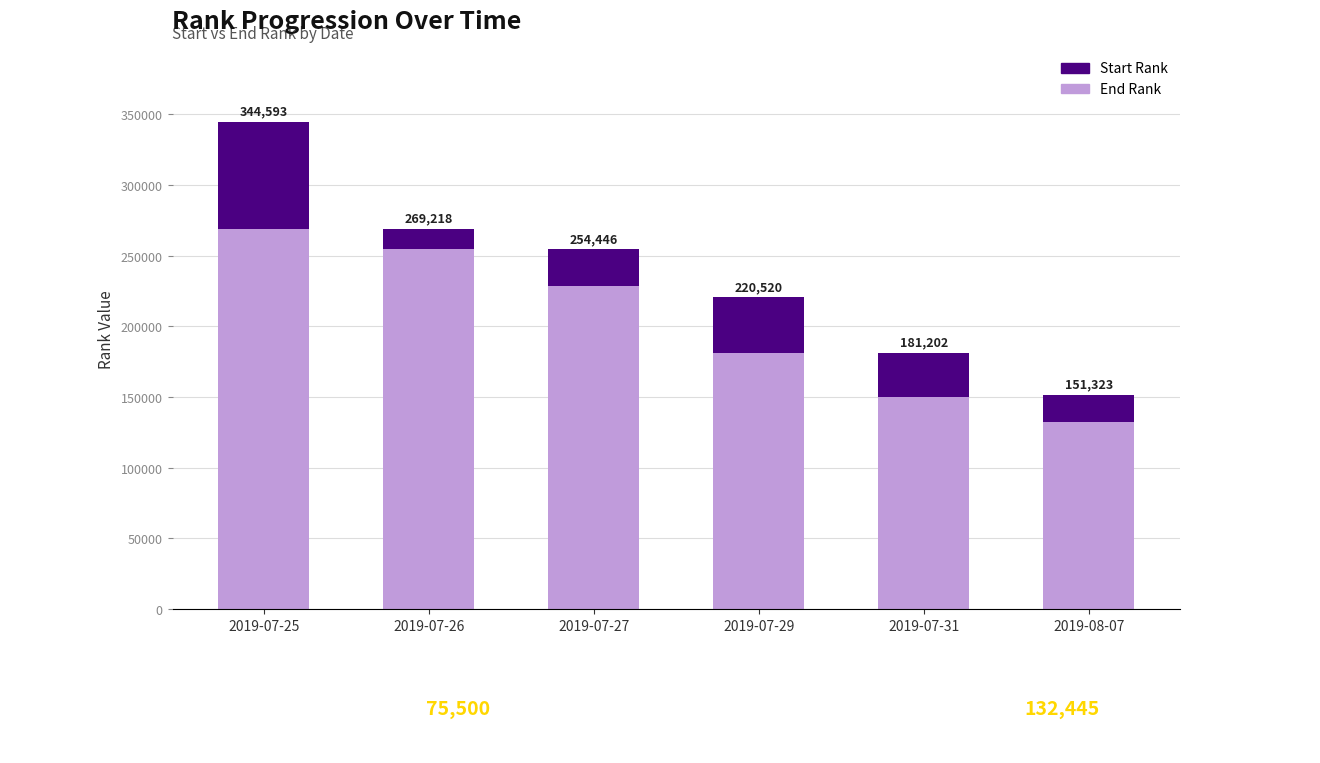

Reading left to right, list the values for the End Rank series.

269093	254446	228643	180873	150290	132445